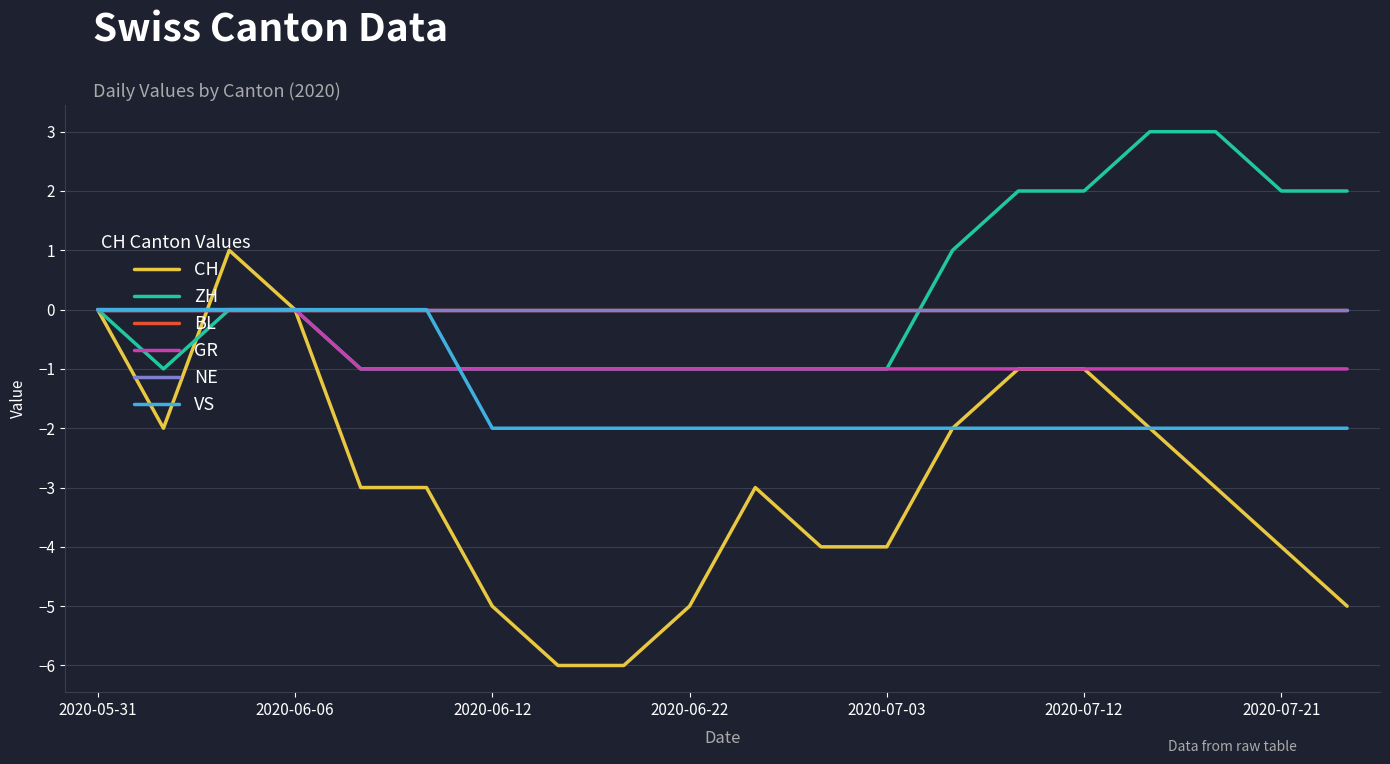

Reading left to right, transcribe all the data shown in this chart.

CH: 0	-2	1	0	-3	-3	-5	-6	-6	-5	-3	-4	-4	-2	-1	-1	-2	-3	-4	-5
ZH: 0	-1	0	0	-1	-1	-1	-1	-1	-1	-1	-1	-1	1	2	2	3	3	2	2
BL: 0	0	0	0	0	0	0	0	0	0	0	0	0	0	0	0	0	0	0	0
GR: 0	0	0	0	-1	-1	-1	-1	-1	-1	-1	-1	-1	-1	-1	-1	-1	-1	-1	-1
NE: 0	0	0	0	0	0	0	0	0	0	0	0	0	0	0	0	0	0	0	0
VS: 0	0	0	0	0	0	-2	-2	-2	-2	-2	-2	-2	-2	-2	-2	-2	-2	-2	-2